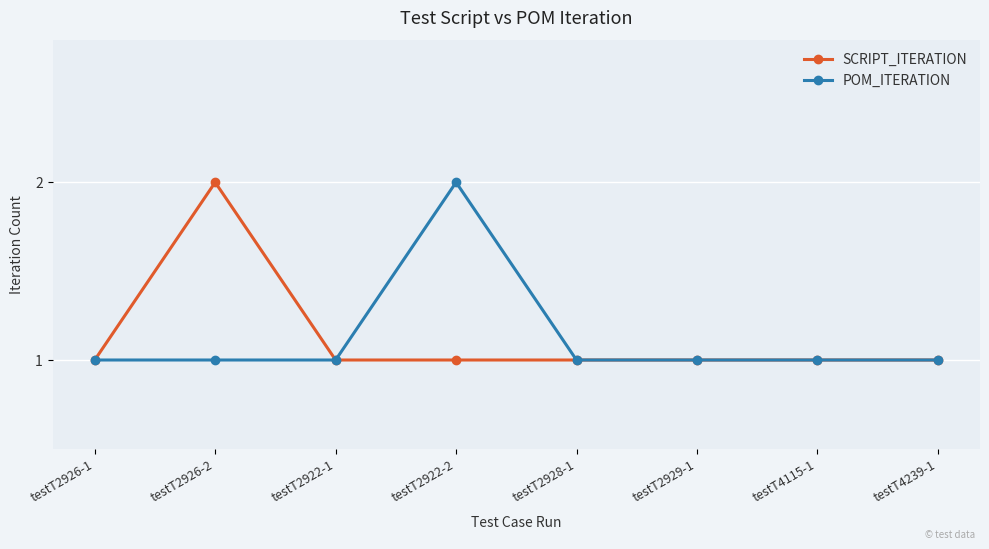

The value of POM_ITERATION at testT2926-2 is 2. True or false?

False